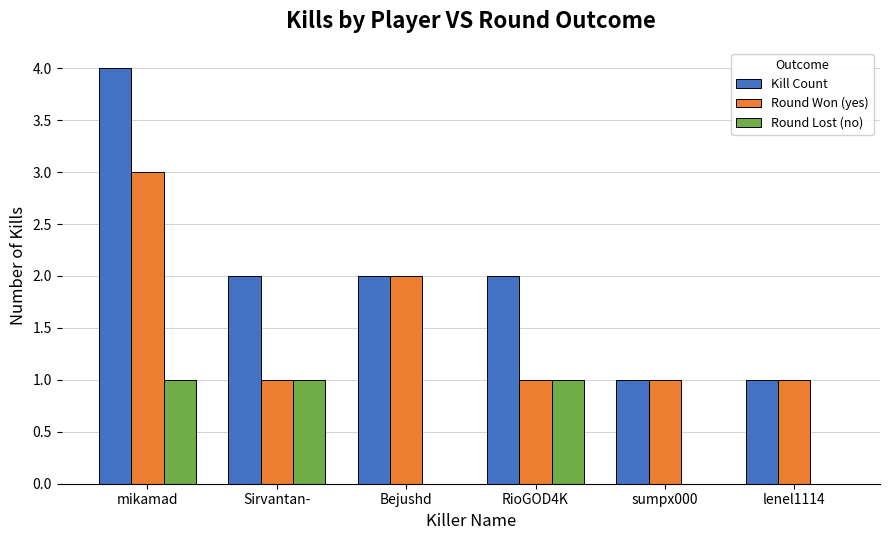

At which category is the sum across all series the highest?

mikamad